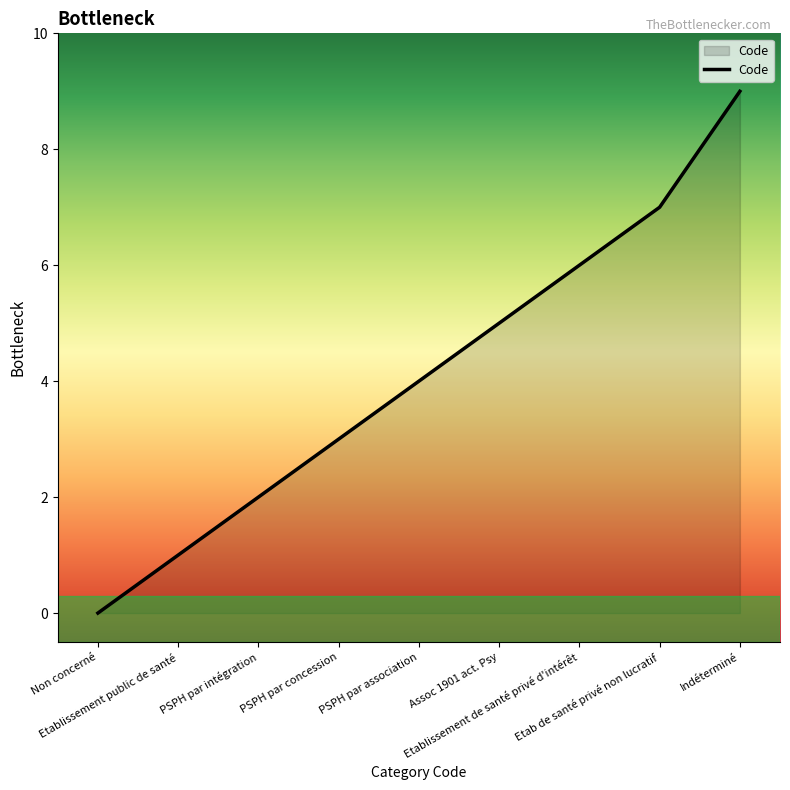

Where is the data nearest to the value 4?

PSPH par association